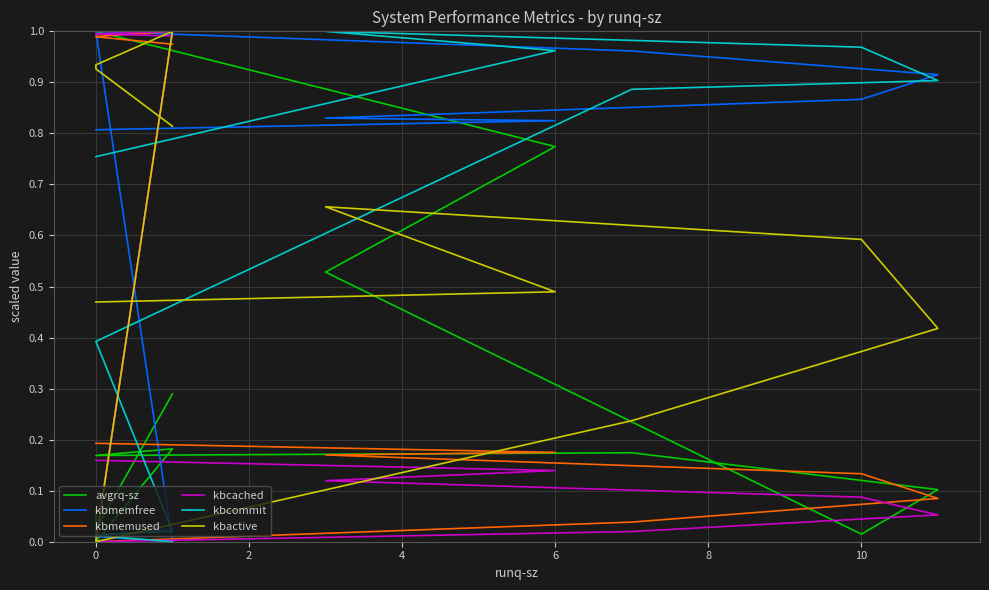

What is the value of the kbcached point at the 5th from the left?

1.0